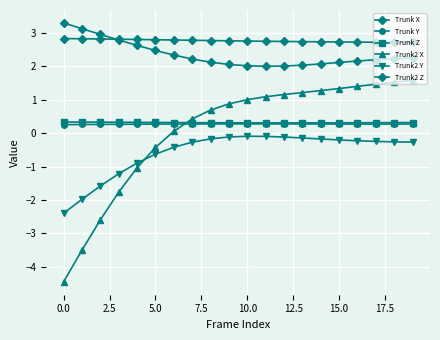

Is this an area chart (filled region under the line)?

No